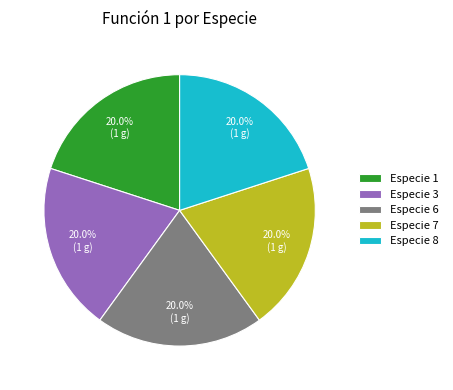

What percentage is the Especie 3 slice, to the nearest percent?

20%